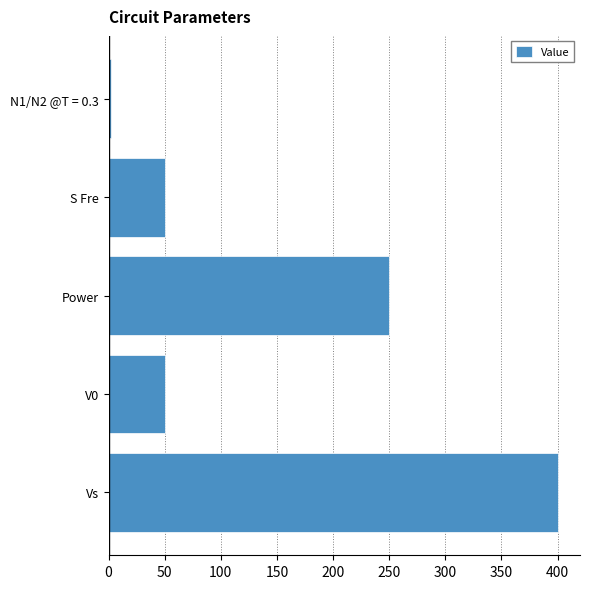

Reading bottom to top, transcribe all the data shown in this chart.

400.0	50.0	250.0	50.0	2.4